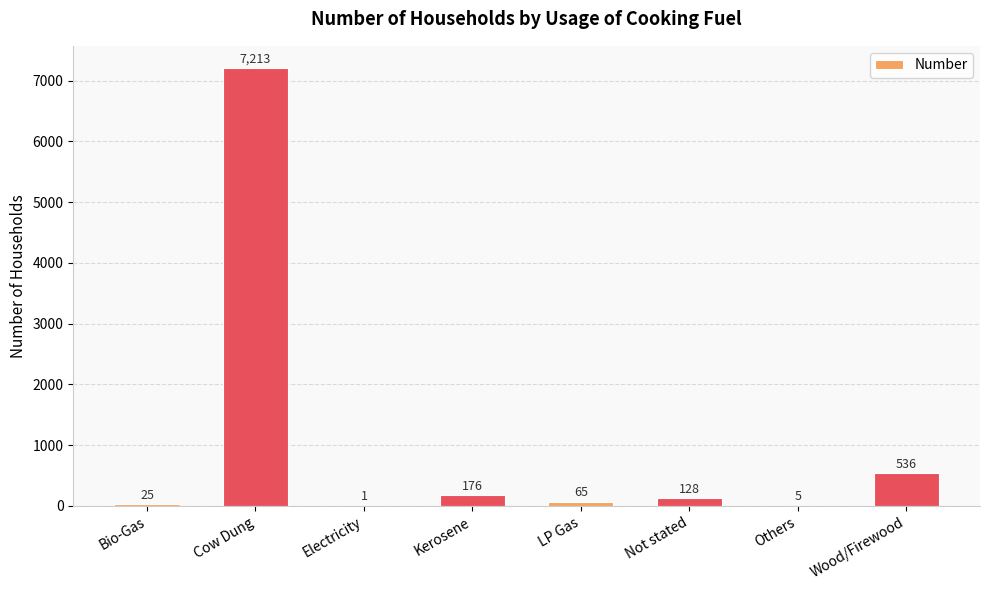

What is the sum of all values?

8149